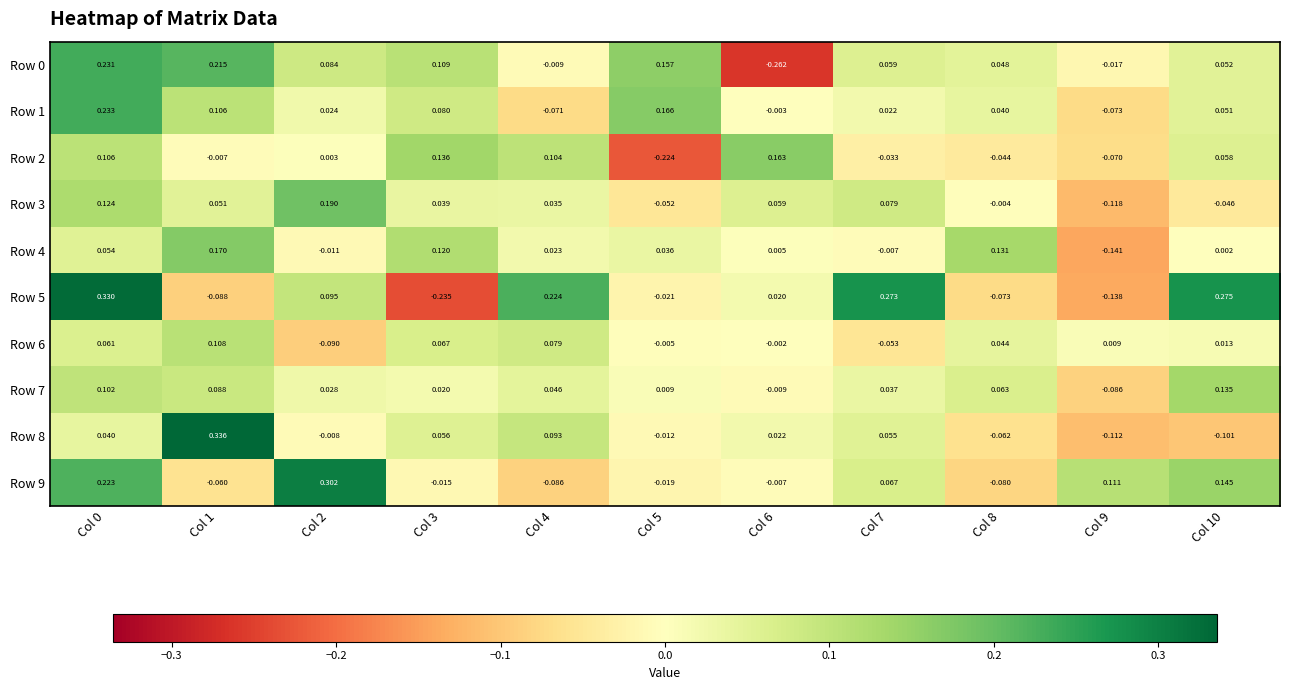

Is the value of Row 1 at Col 3 greater than the value of Row 8 at Col 10?

Yes